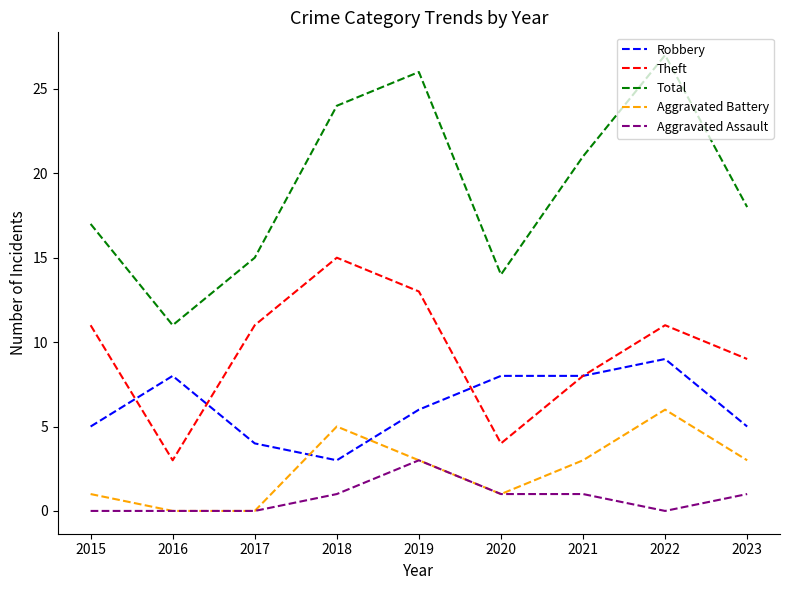

True or false: Theft and Aggravated Battery intersect in this chart.

False